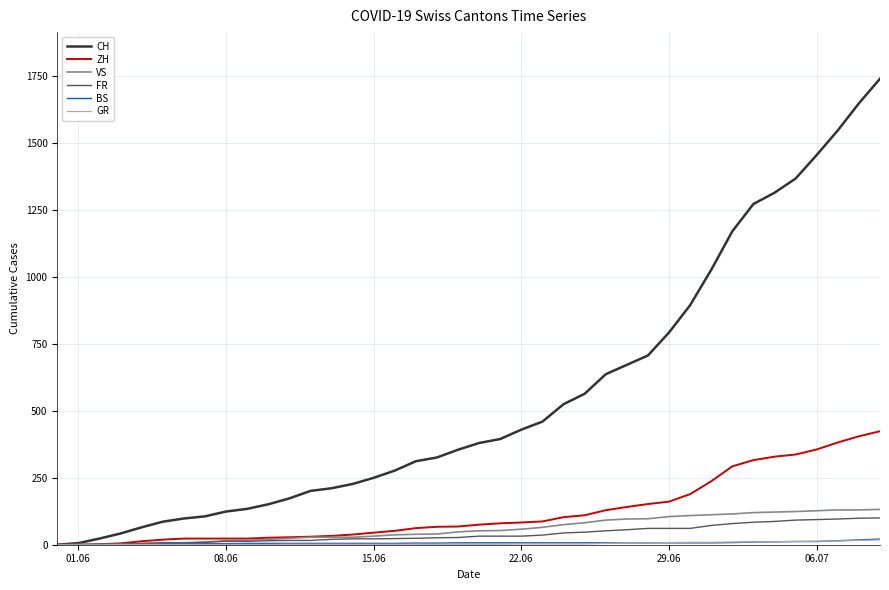

Which series has the widest spread of values?

CH